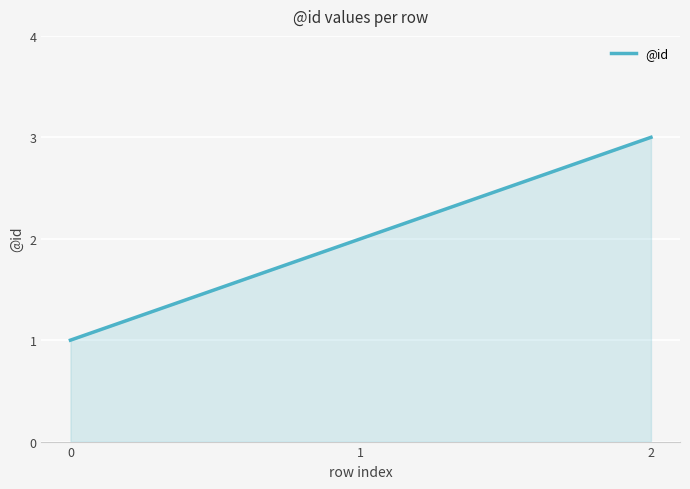

True or false: the data shows 0 at 0.

False